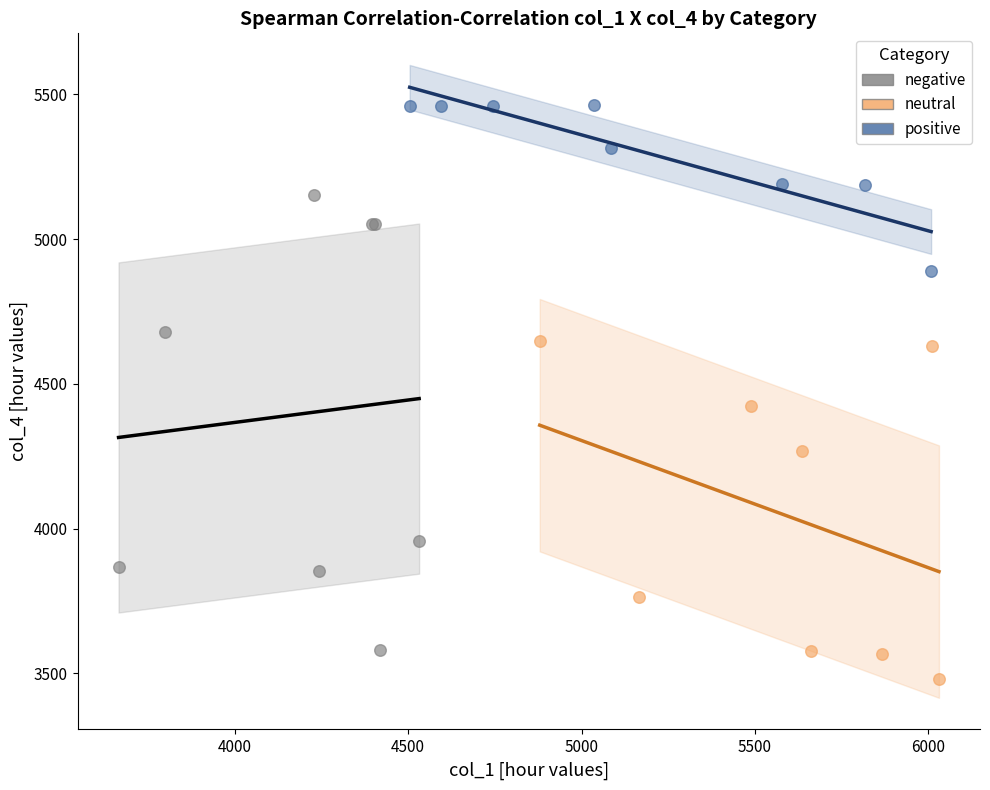

Which series has the largest Y range (max minus min)?

negative